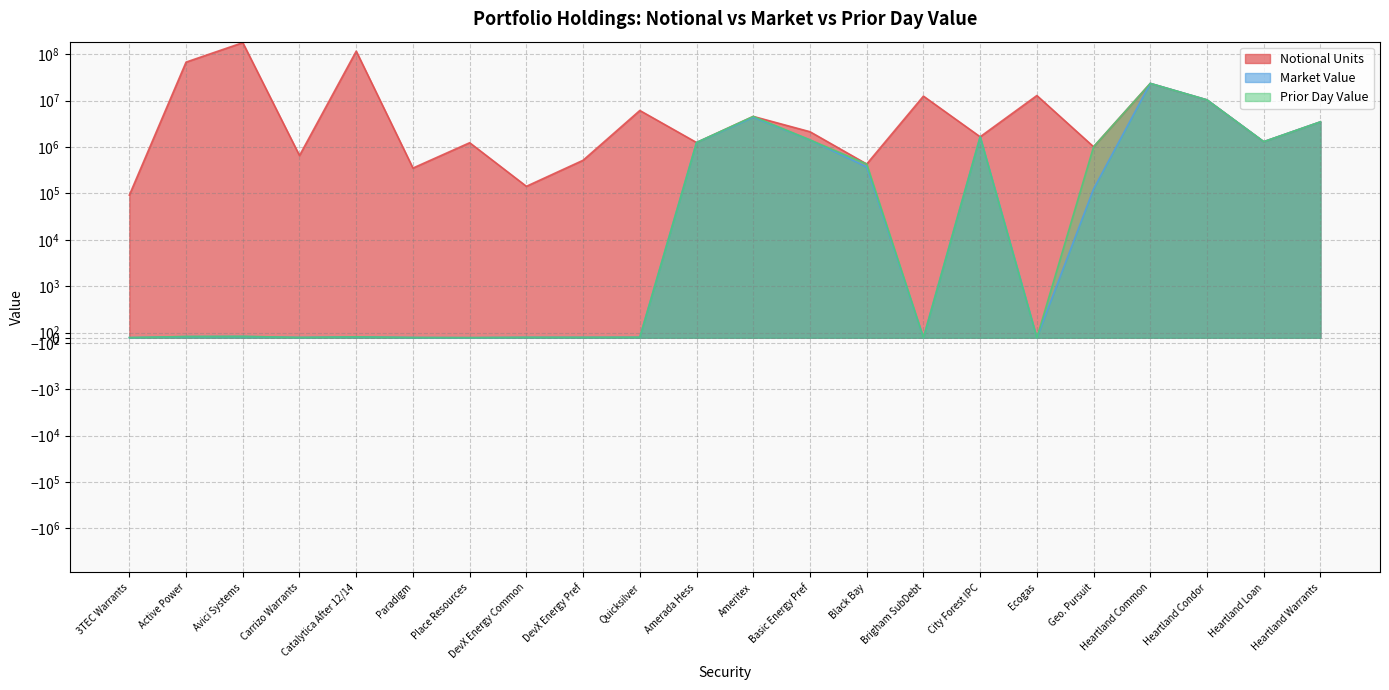

Does the chart have visible grid lines?

Yes